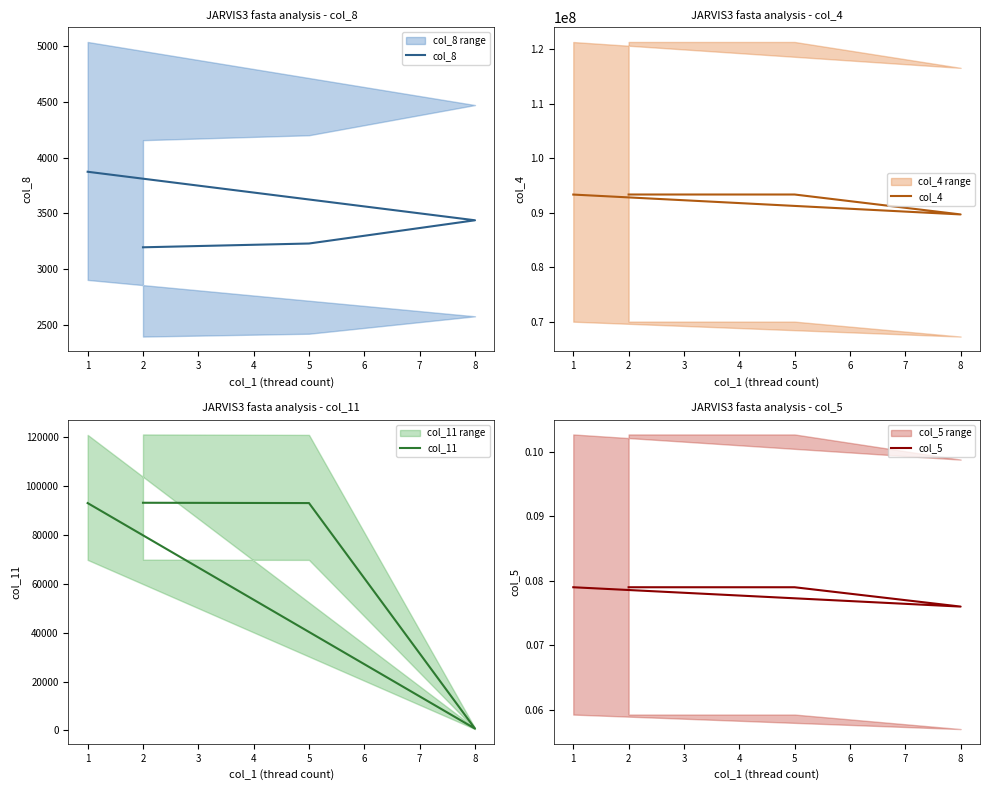

The col_5 series shows 0.1 at 2. True or false?

False